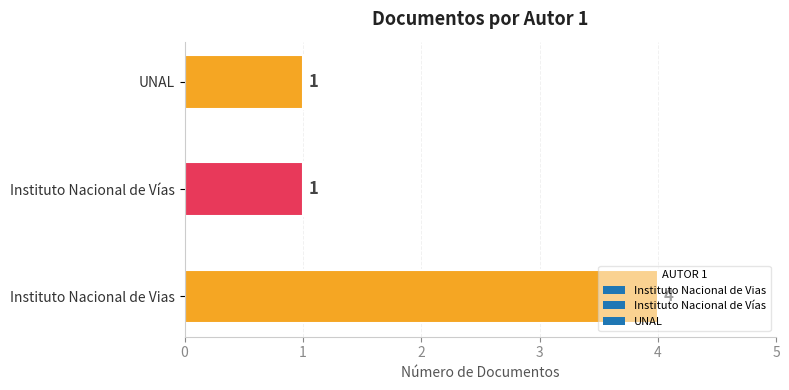

Which category has the highest value across all series?

Instituto Nacional de Vias